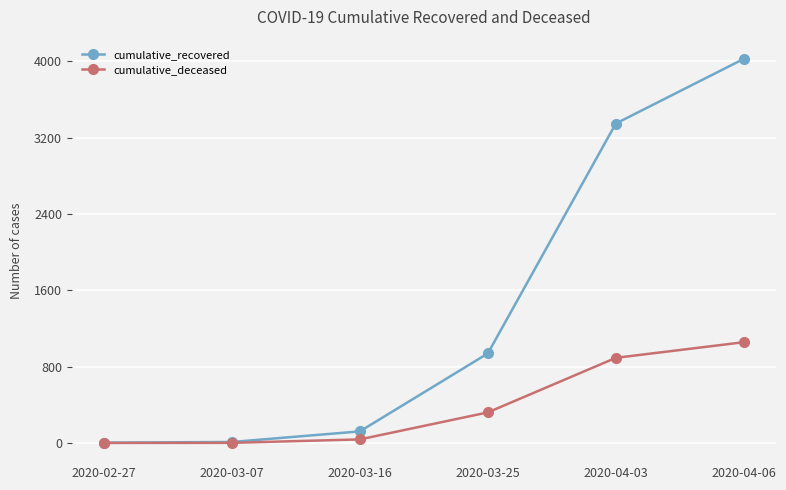

At which label is cumulative_recovered closest to 2014?

2020-03-25